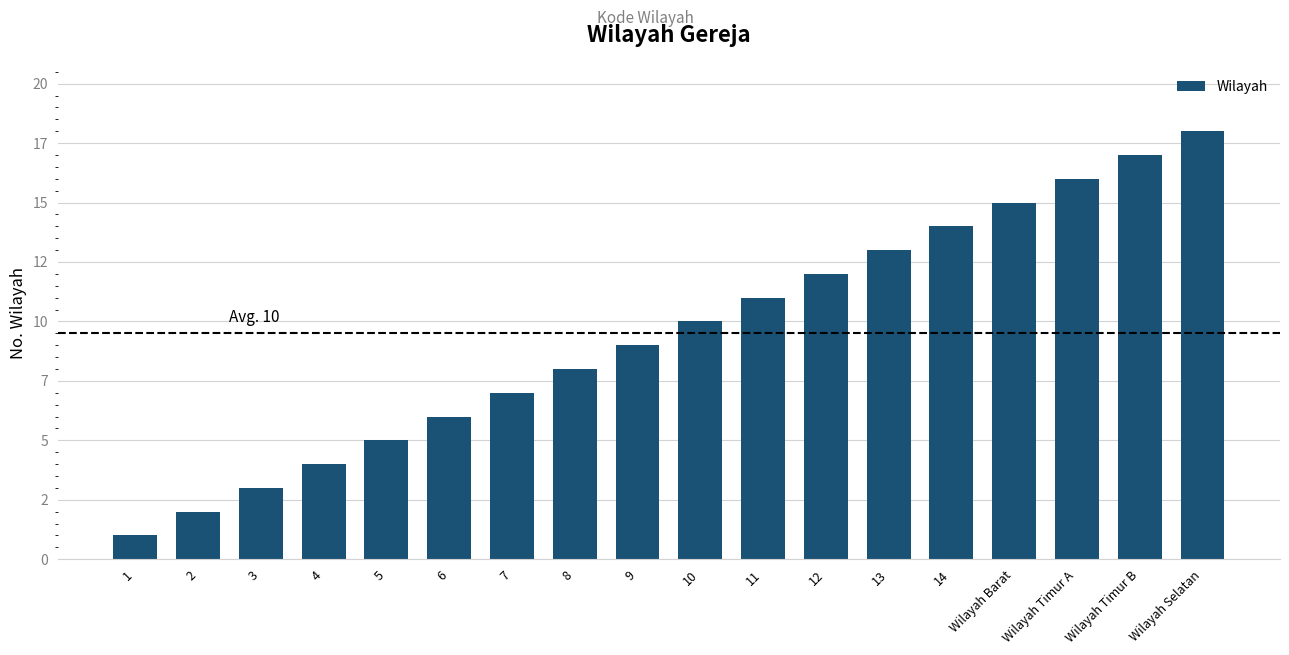

Reading left to right, what are all the values shown in this chart?

1	2	3	4	5	6	7	8	9	10	11	12	13	14	15	16	17	18